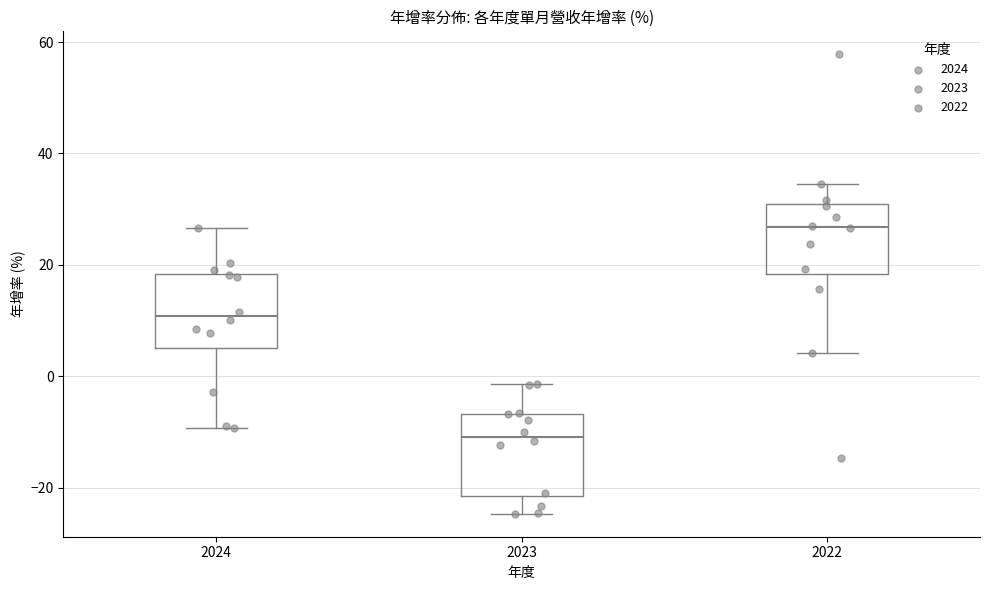

Reading left to right, read every box against the y-axis: the position of its median line, the range the box covers, and the ends of its whiskers. The values are not printed on the chart, so give them approximately, as read against the axis.

2024: median 10, box 6 to 18, whiskers -10 to 26
2023: median -10, box -22 to -6, whiskers -24 to -2
2022: median 26, box 18 to 30, whiskers 4 to 34